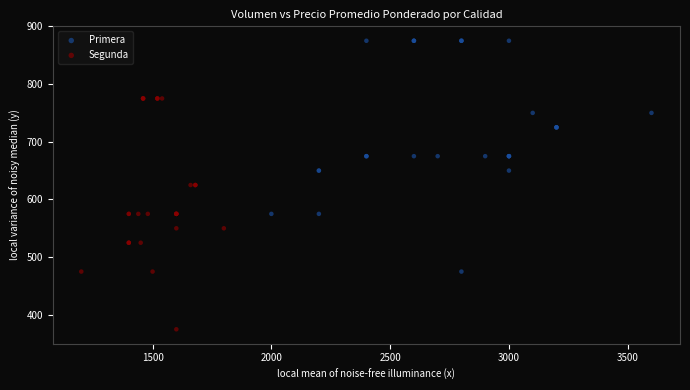

Which series contains the lowest Y value?

Segunda